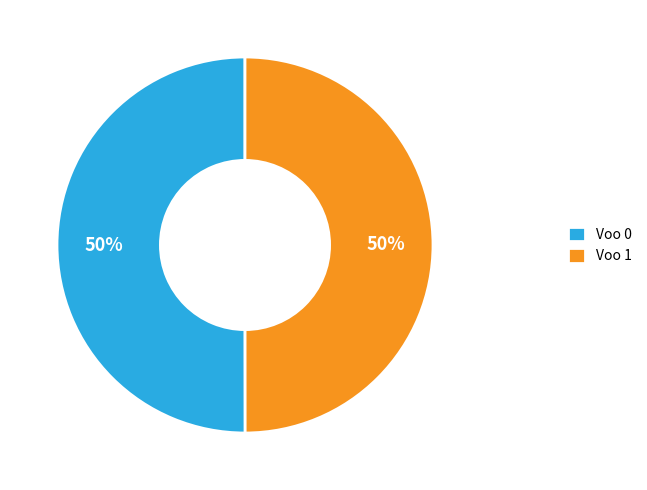

Combined, do Voo 1 and Voo 0 account for over 50%?

Yes